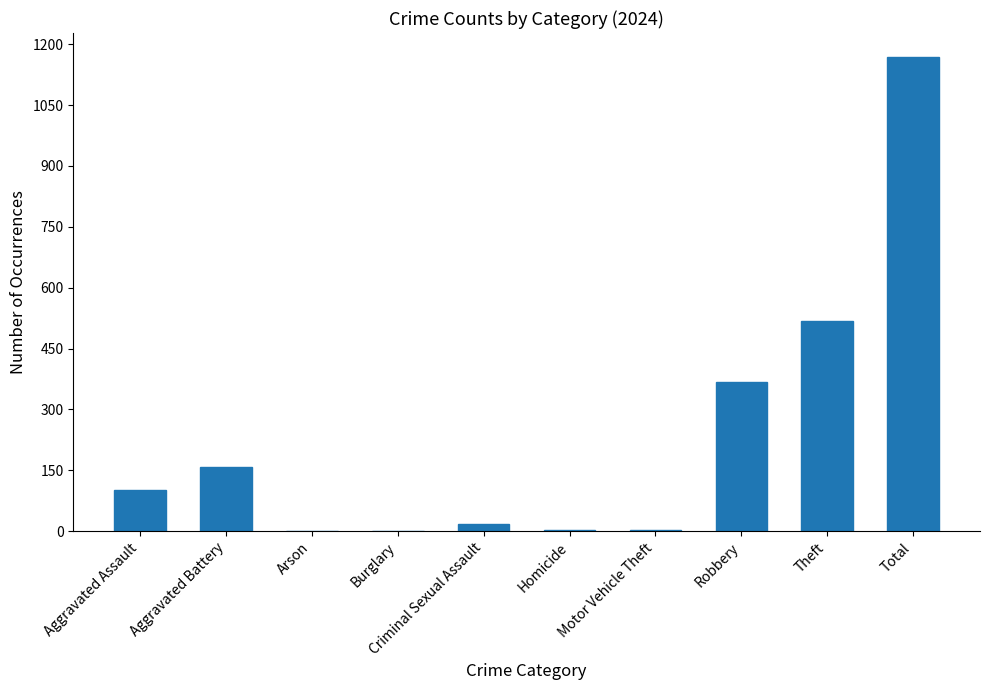

Are the bars horizontal?

No